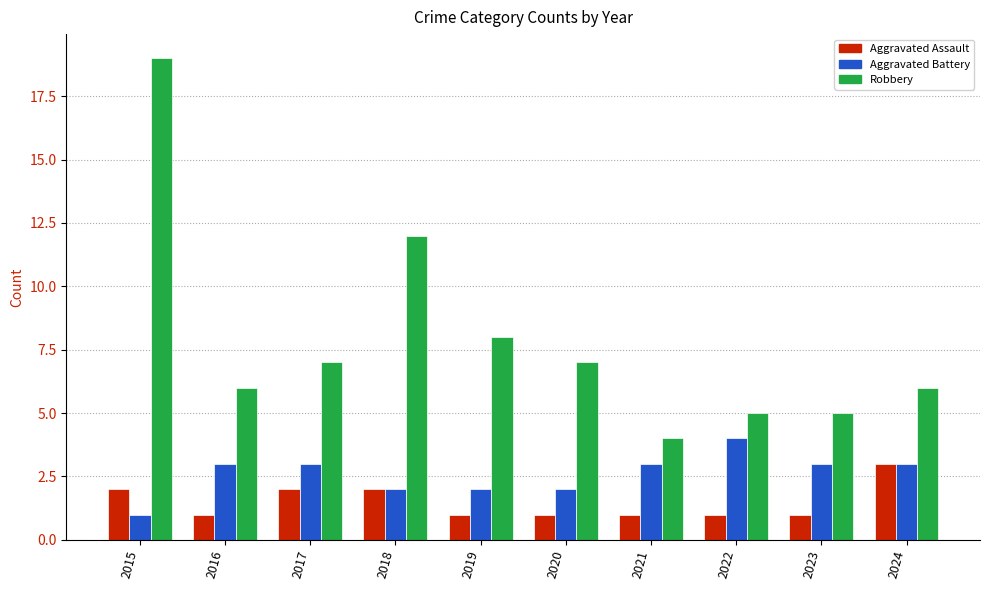

What is the average value of the Aggravated Assault series?

2